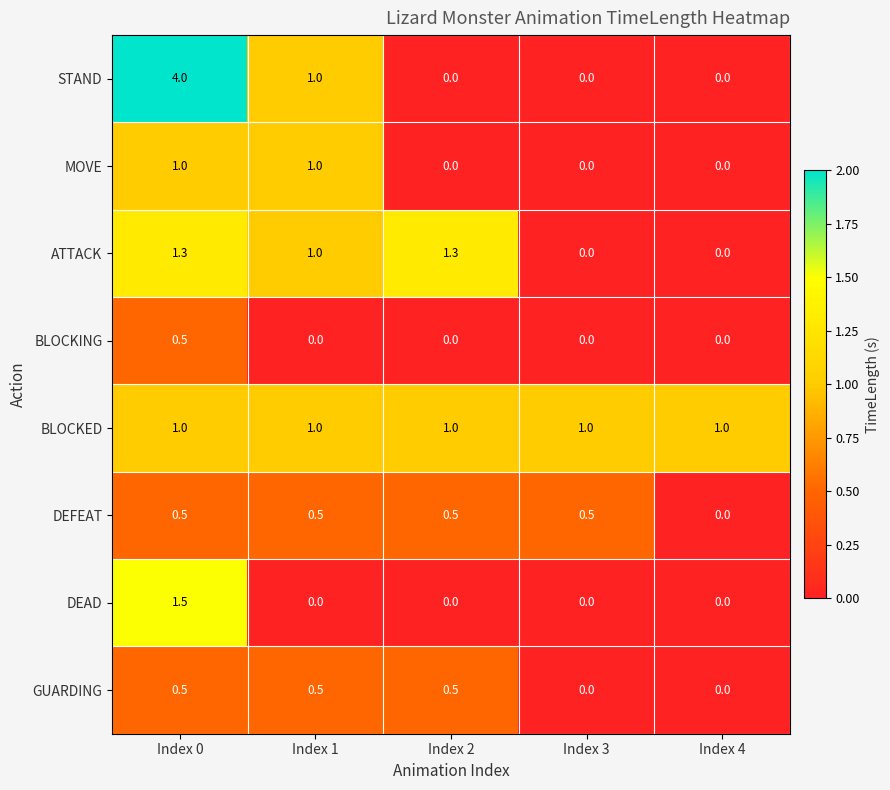

At which category does the chart reach its peak across all series?

Index 0